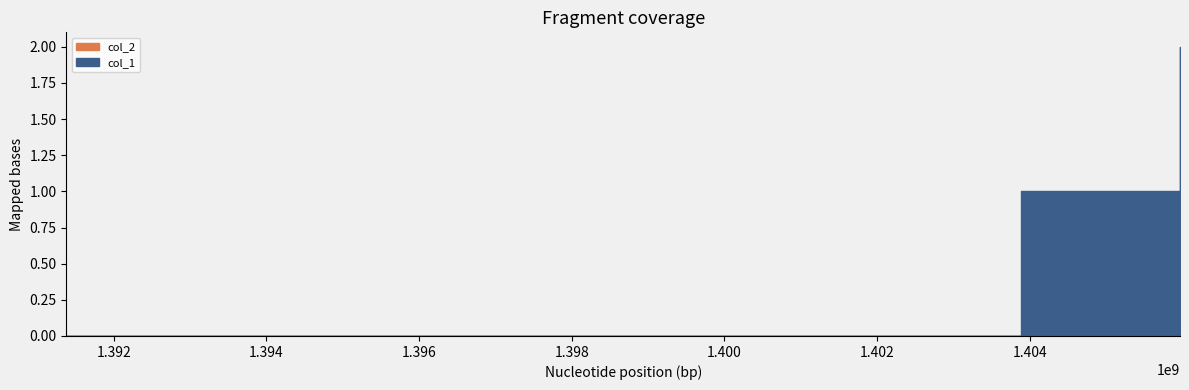

True or false: col_2 and col_1 cross at least once.

False